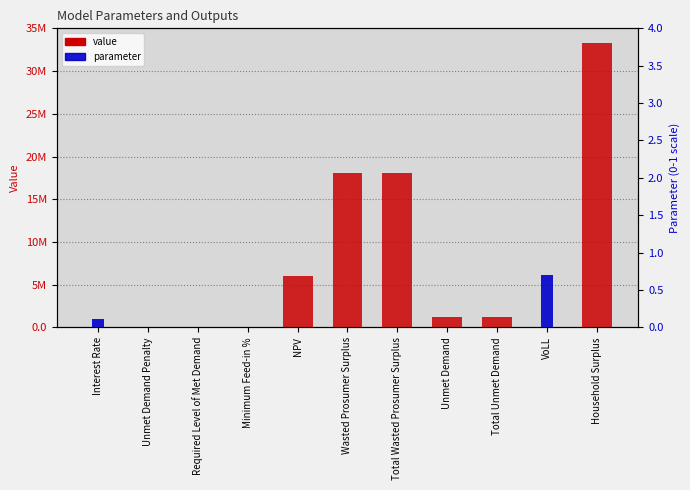

List the series in order of their peak value, lowest first.

parameter, value